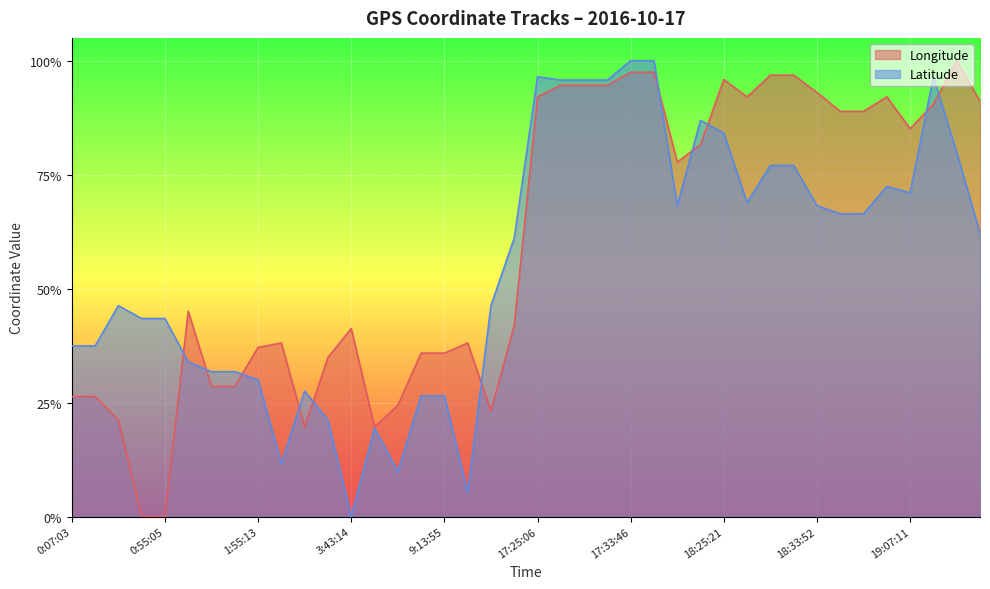

What is the maximum value for Latitude?

1.0